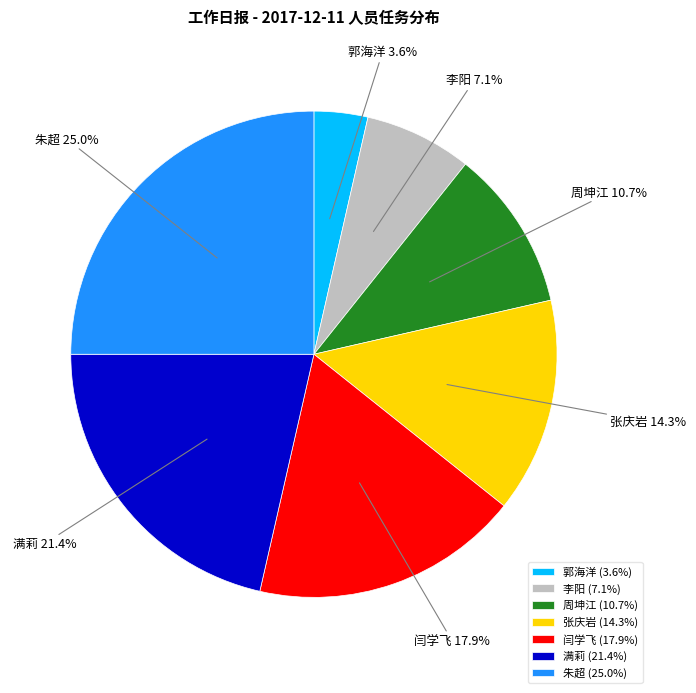

Rank the categories by value from lowest to highest.

郭海洋, 李阳, 周坤江, 张庆岩, 闫学飞, 满莉, 朱超